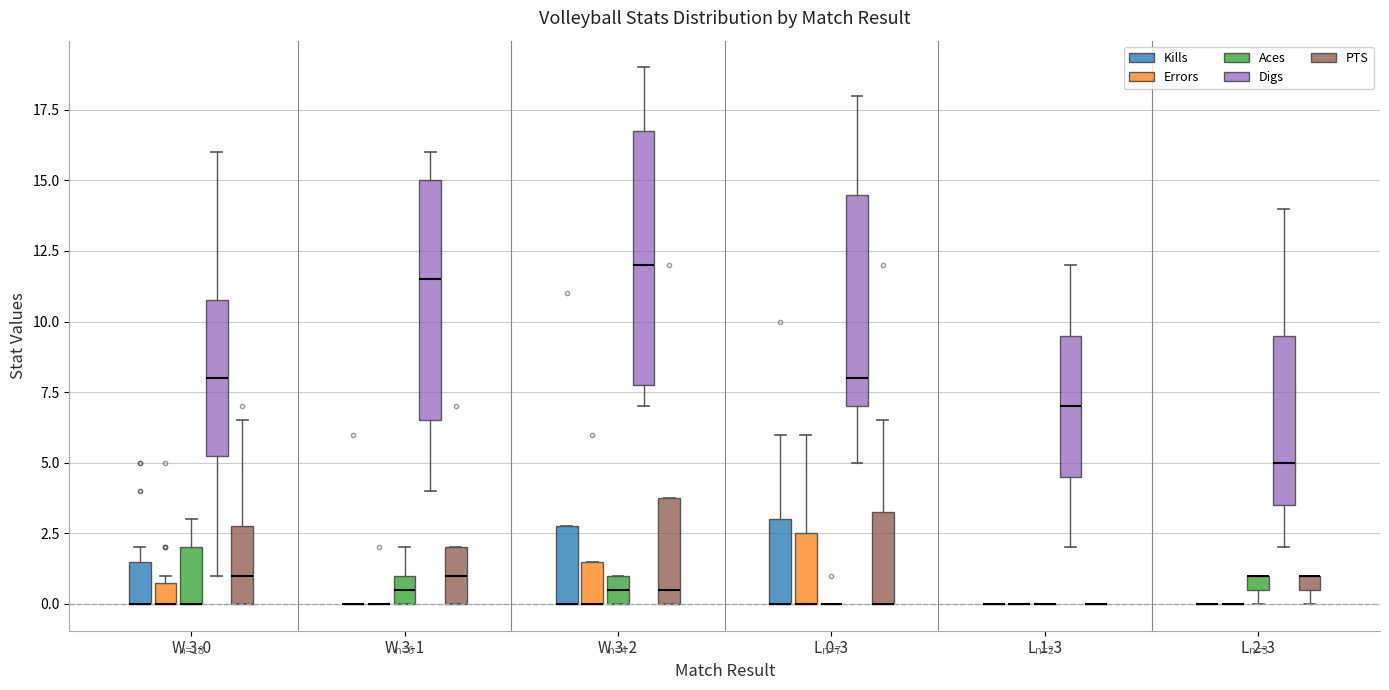

Which box is the tallest, from its lower edge to its upper edge?

W 3-2 (Digs)